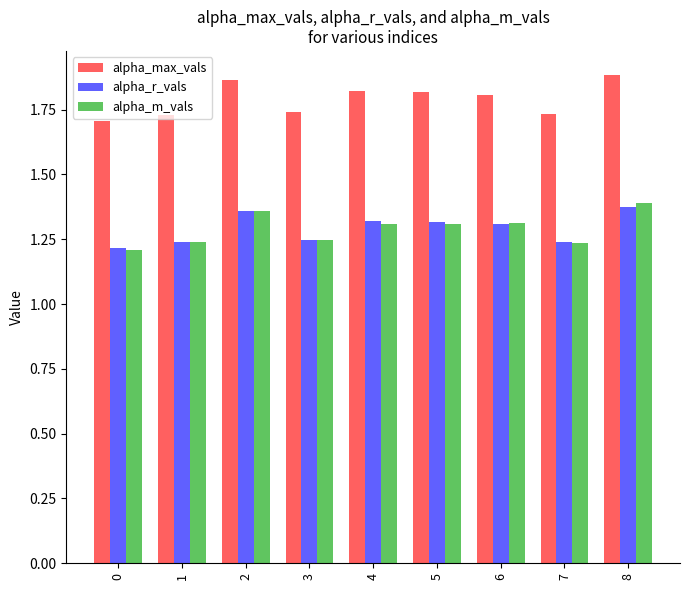

How many bars are there in each group?

3